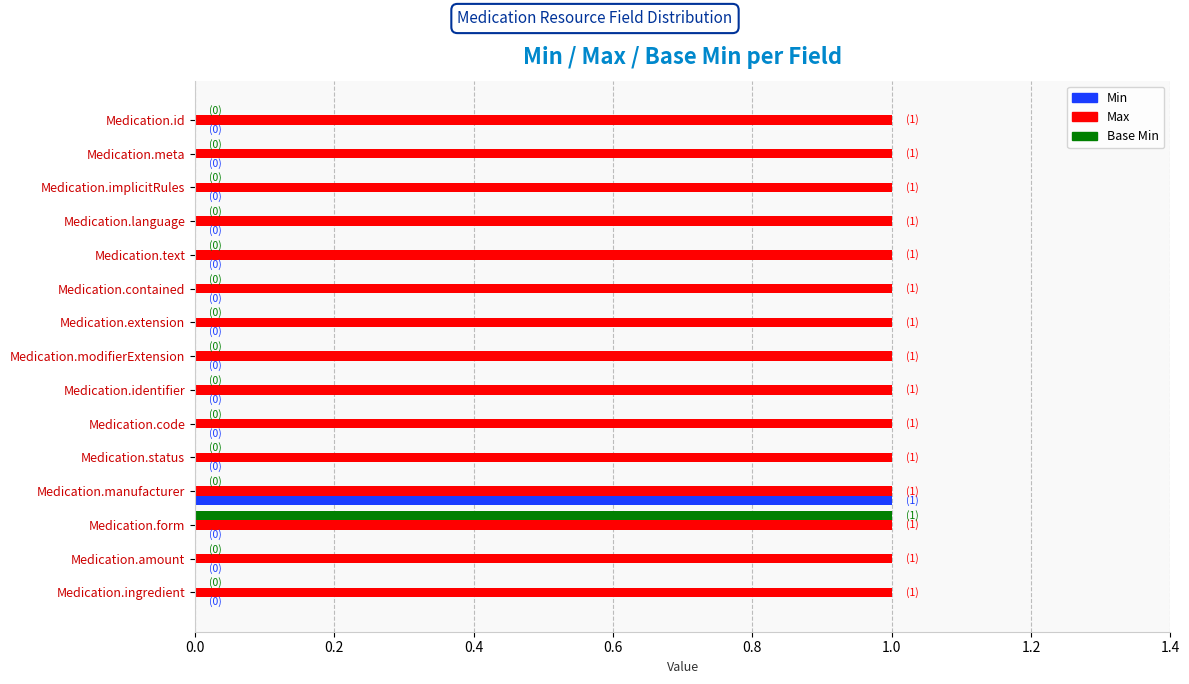

Which series has the largest total across all categories?

Max